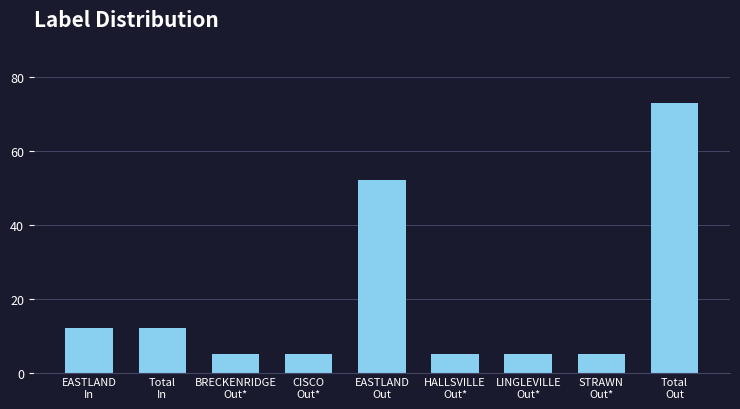

What position from the left is Total
In?

2